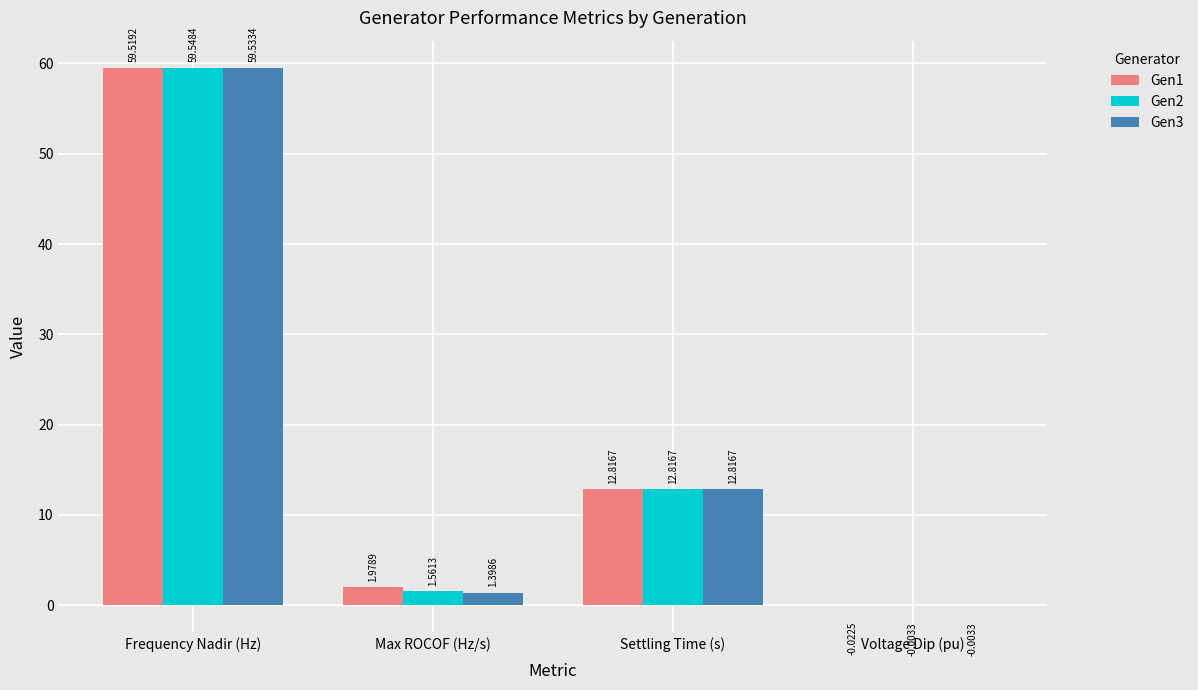

Which category has the highest value across all series?

Frequency Nadir (Hz)